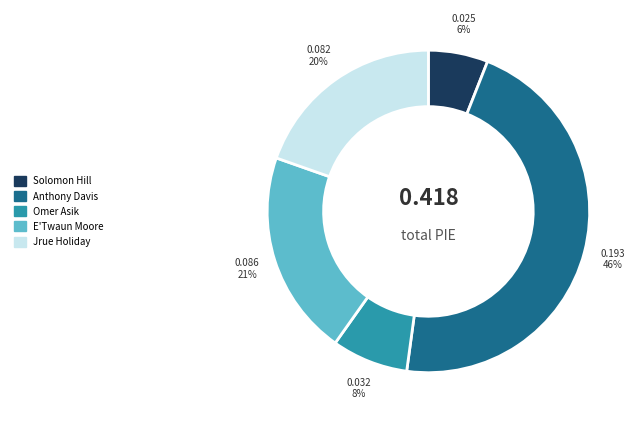

How many slices are in this pie chart?

5